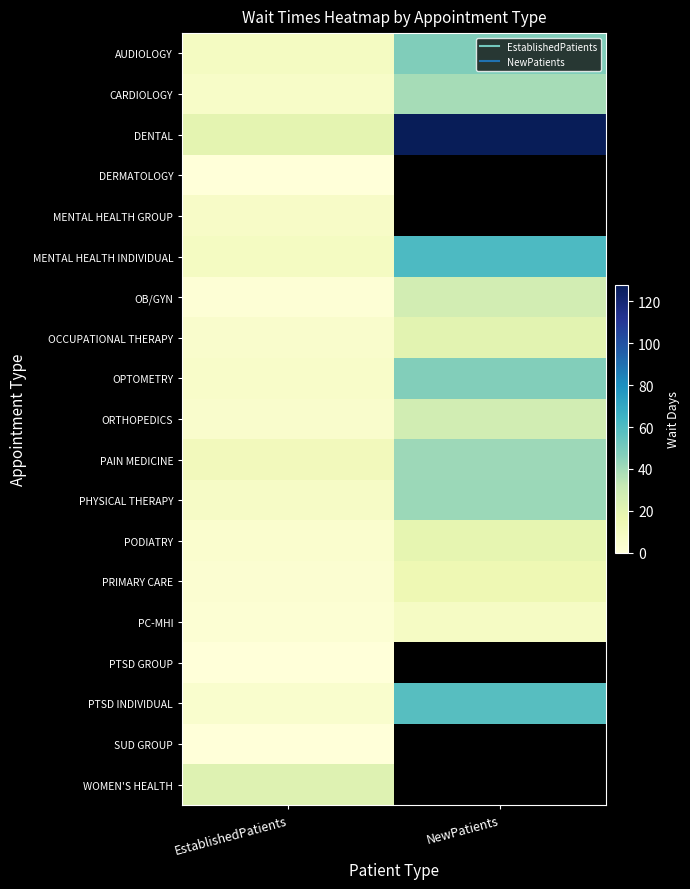

Rank the series at NewPatients from lowest to highest value.

CARDIOLOGY, AUDIOLOGY, DENTAL, DERMATOLOGY, MENTAL HEALTH GROUP, PC-MHI, PRIMARY CARE, PODIATRY, OCCUPATIONAL THERAPY, OB/GYN, ORTHOPEDICS, PAIN MEDICINE, PHYSICAL THERAPY, OPTOMETRY, PTSD INDIVIDUAL, MENTAL HEALTH INDIVIDUAL, PTSD GROUP, SUD GROUP, WOMEN'S HEALTH